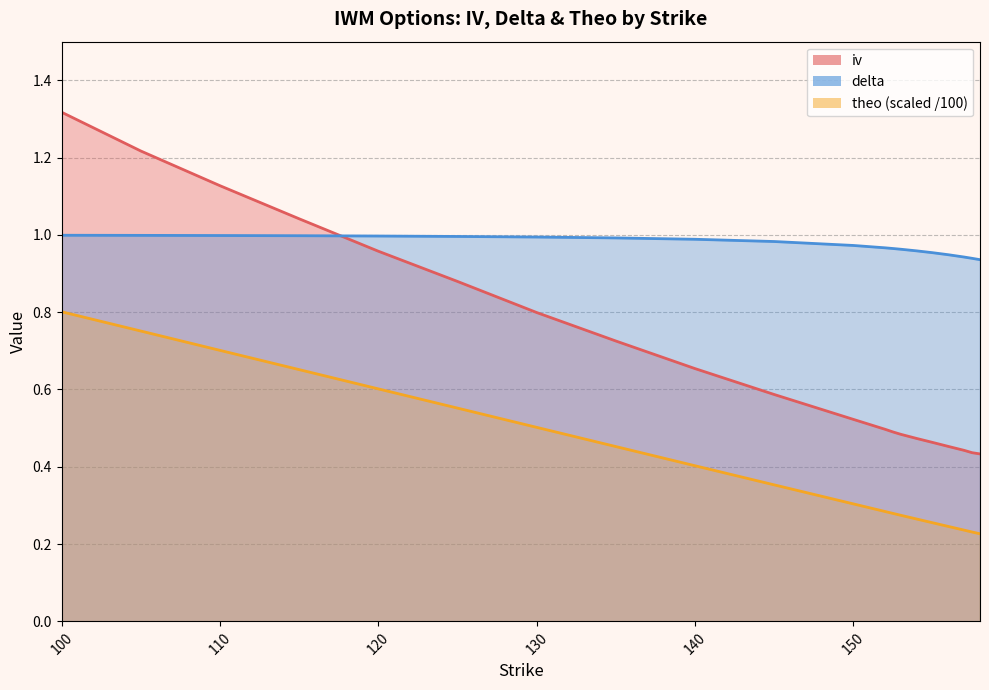

What is the spread (max minus min) of values at 154?

0.7